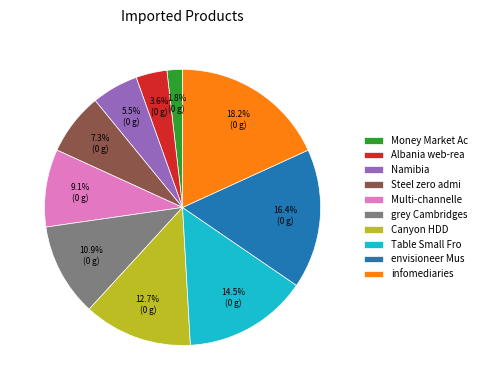

Is Multi-channelle the majority of the pie?

No